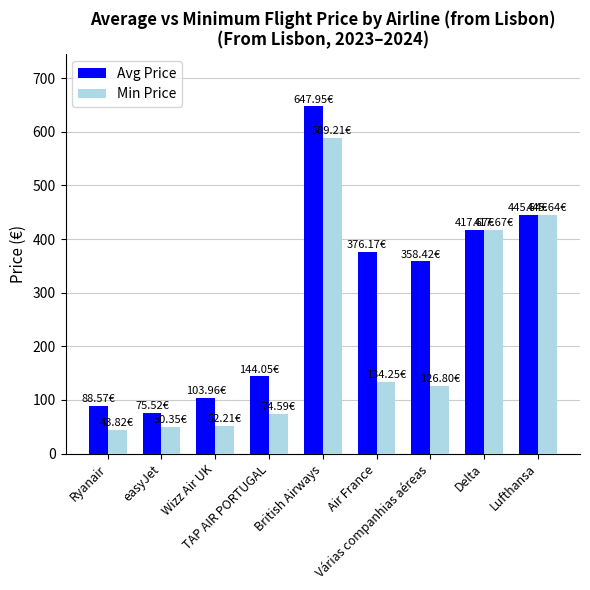

What is the smallest value displayed?

43.8